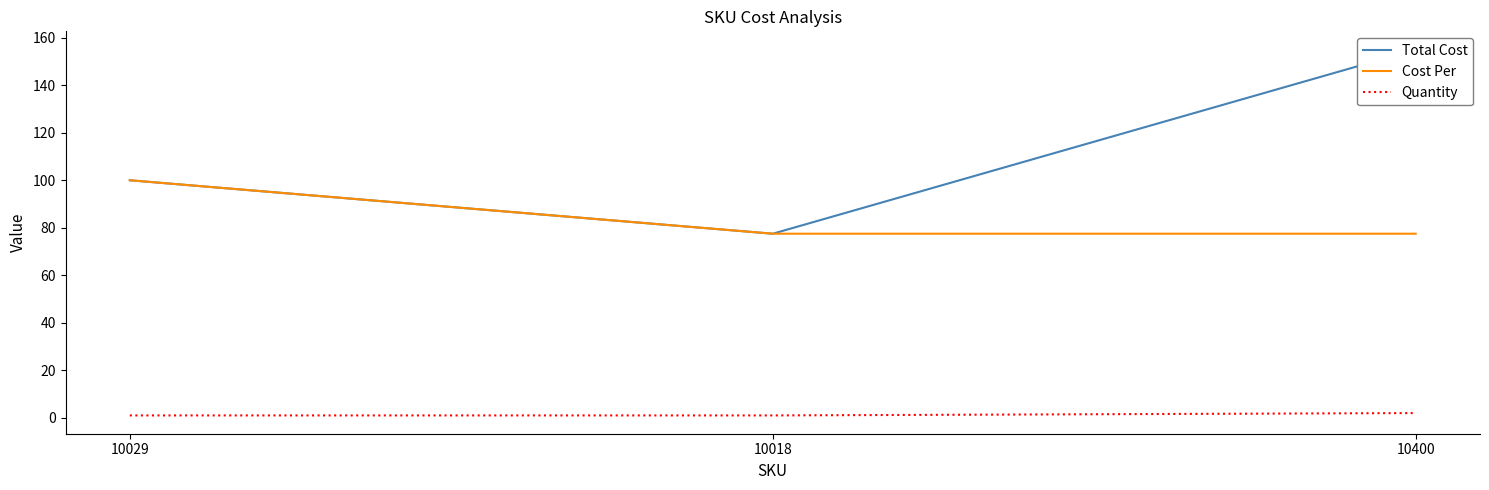

How many data points does each series have?

3